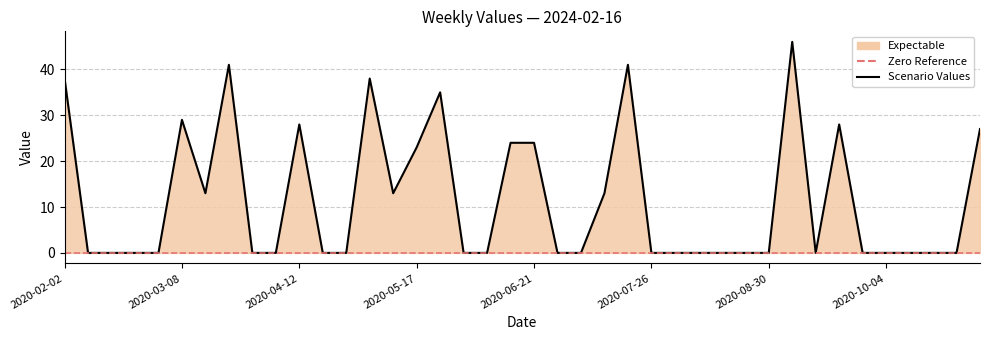

List the labels in order of value, smallest first.

2020-02-09, 2020-02-16, 2020-02-23, 2020-03-01, 2020-03-29, 2020-04-05, 2020-04-19, 2020-04-26, 2020-05-31, 2020-06-07, 2020-06-28, 2020-07-05, 2020-07-26, 2020-08-02, 2020-08-09, 2020-08-16, 2020-08-23, 2020-08-30, 2020-09-13, 2020-09-27, 2020-10-04, 2020-10-11, 2020-10-18, 2020-10-25, 2020-03-15, 2020-05-10, 2020-07-12, 2020-05-17, 2020-06-14, 2020-06-21, 2020-11-01, 2020-04-12, 2020-09-20, 2020-03-08, 2020-05-24, 2020-02-02, 2020-05-03, 2020-03-22, 2020-07-19, 2020-09-06